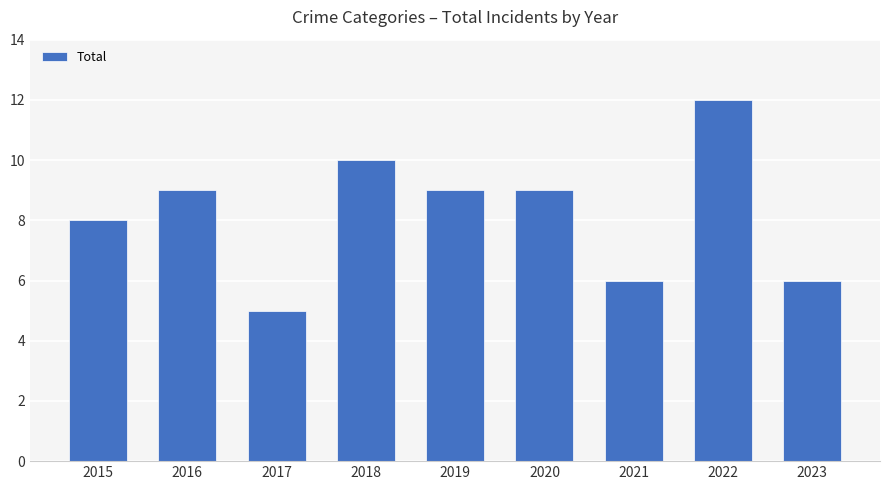

The value at 2019 is 9. True or false?

True